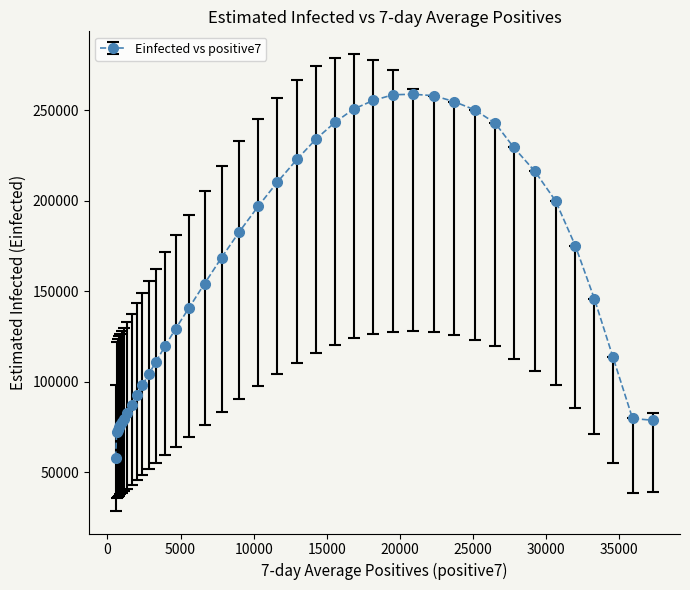

What is the maximum value shown in the chart?

258922.1